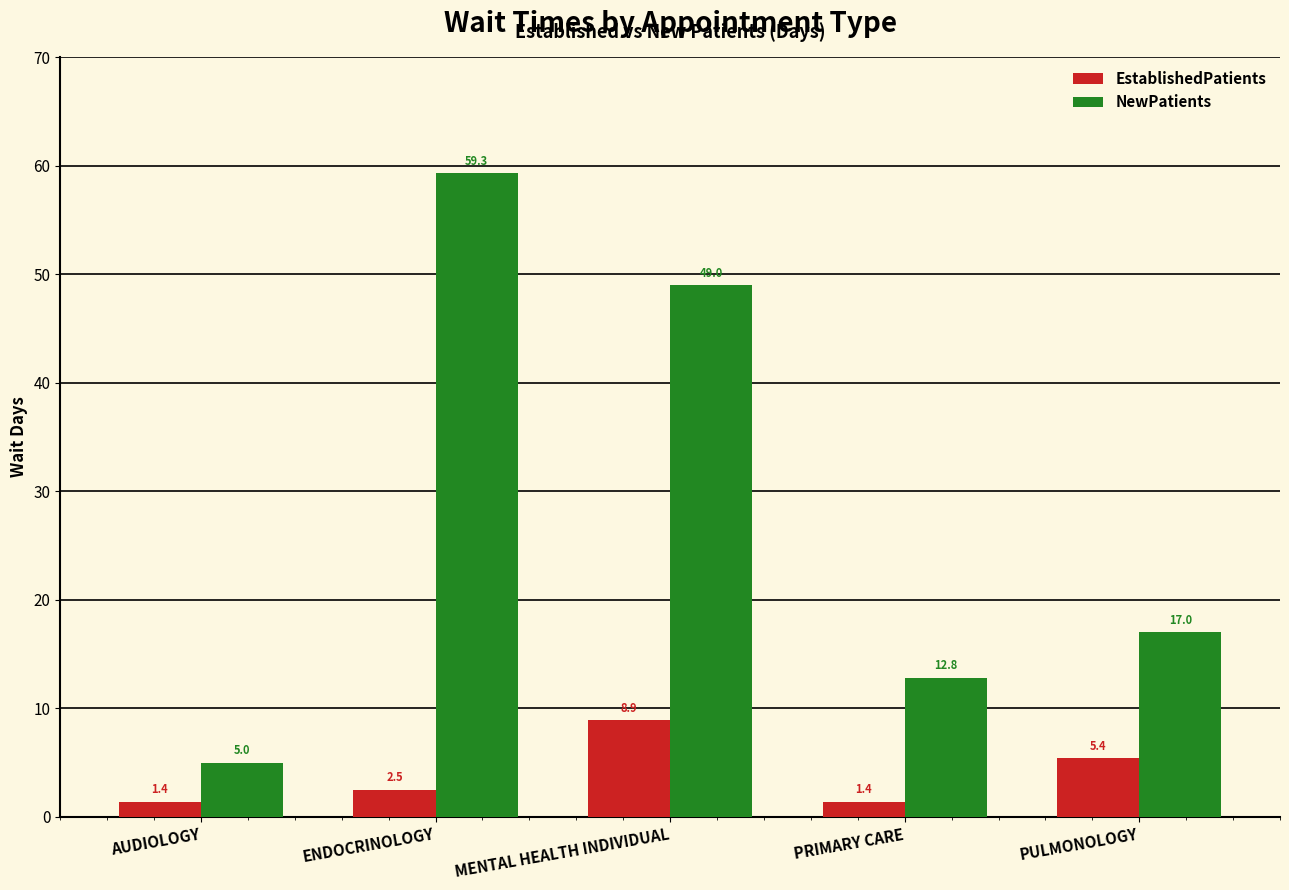

At which category is the sum across all series the highest?

ENDOCRINOLOGY